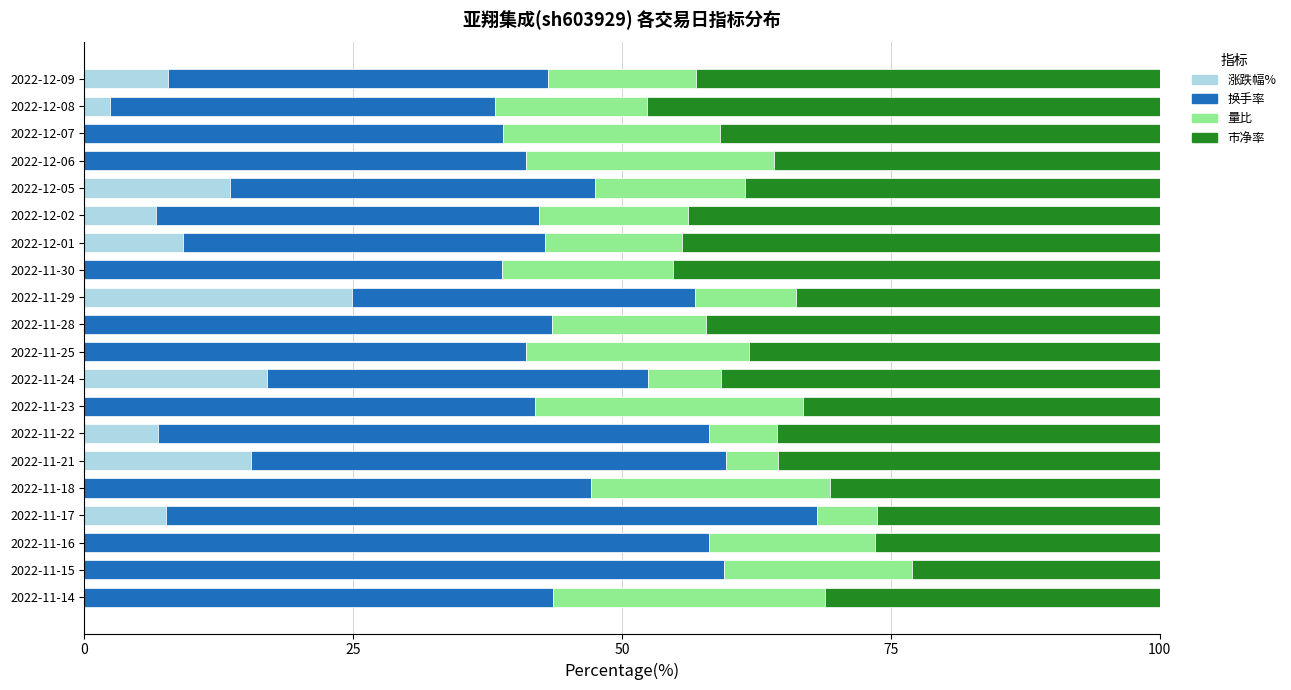

Is it true that 涨跌幅% equals 16.6 at 2022-11-30?

False